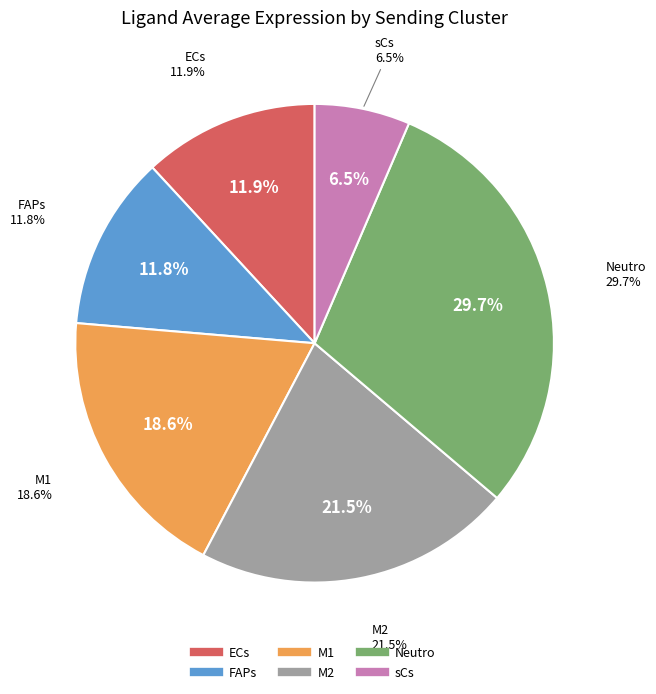

To the nearest percent, what is the average slice percentage?

17%